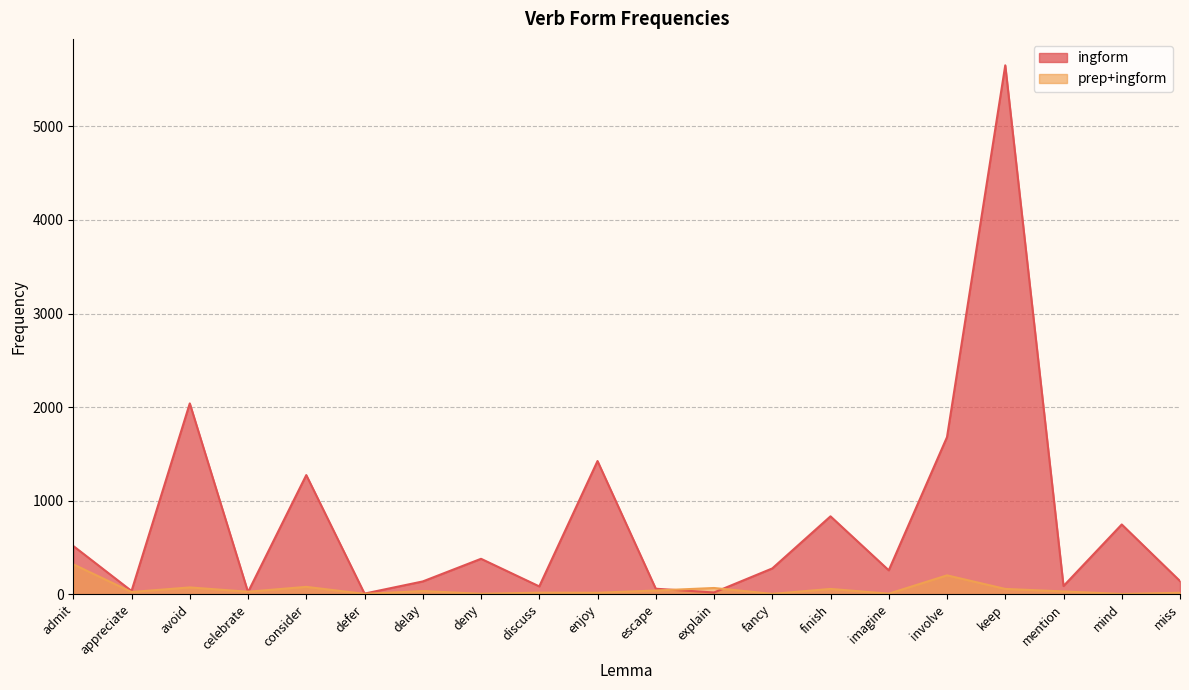

What is the label of the 4th point from the right?

keep